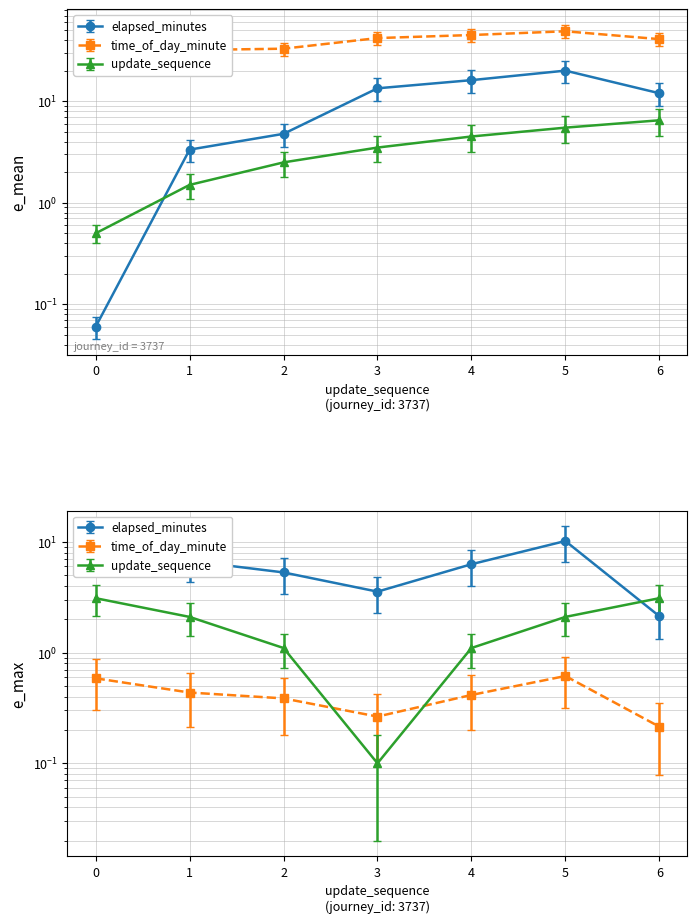

What is the difference between the second highest and second lowest values in the update_sequence series?

4.0